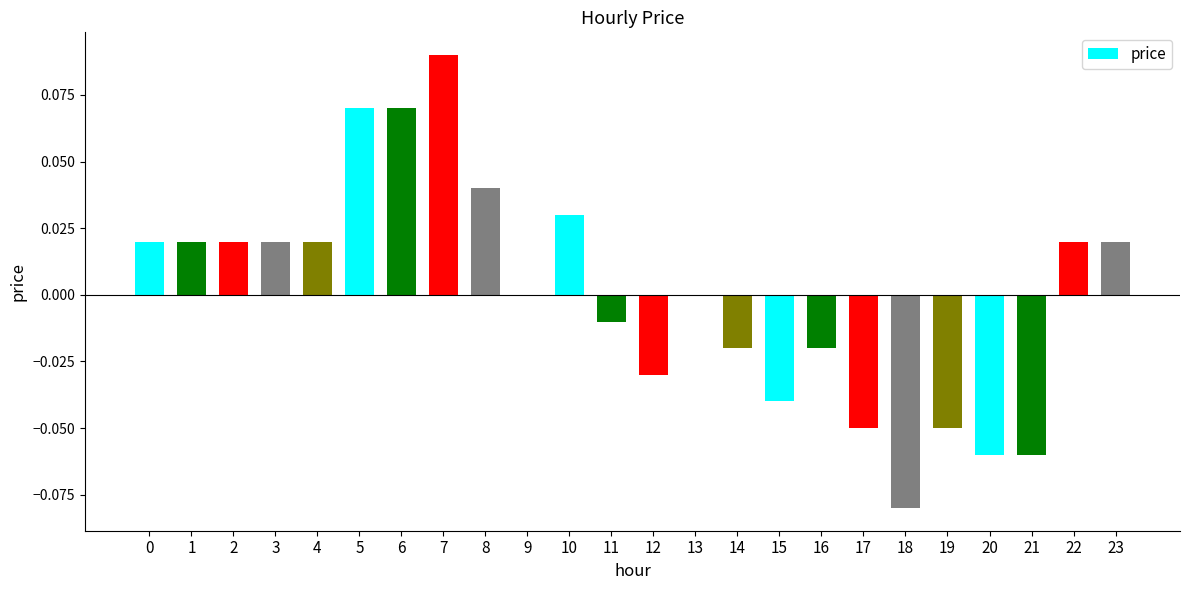

Between 19 and 4, which is larger?

4